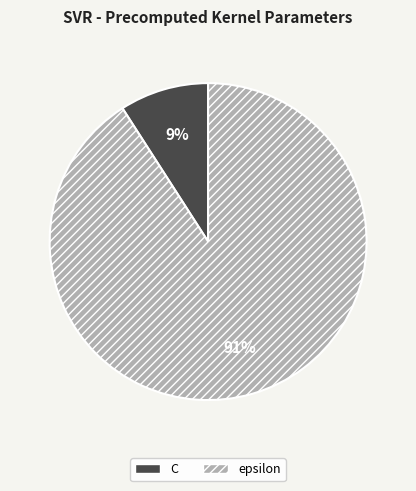

To the nearest percent, what percentage of the pie is C?

9%